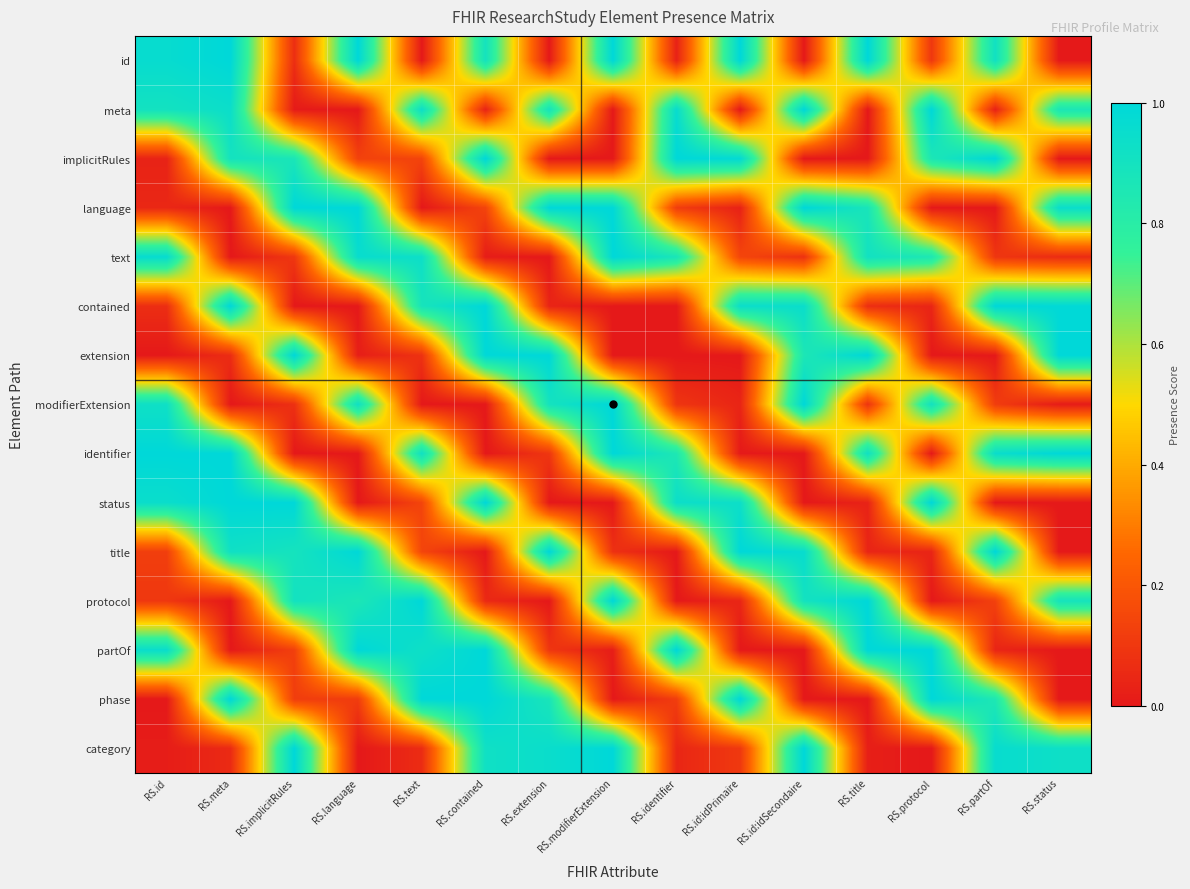

At RS.title, list the series in order from smallest to largest.

meta, implicitRules, phase, category, status, title, contained, modifierExtension, language, text, identifier, id, extension, protocol, partOf